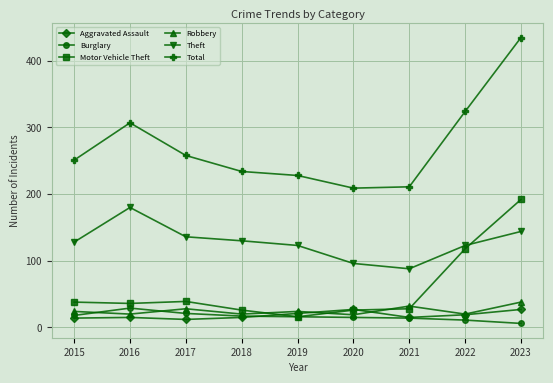

What is the highest value of the Burglary series?

29